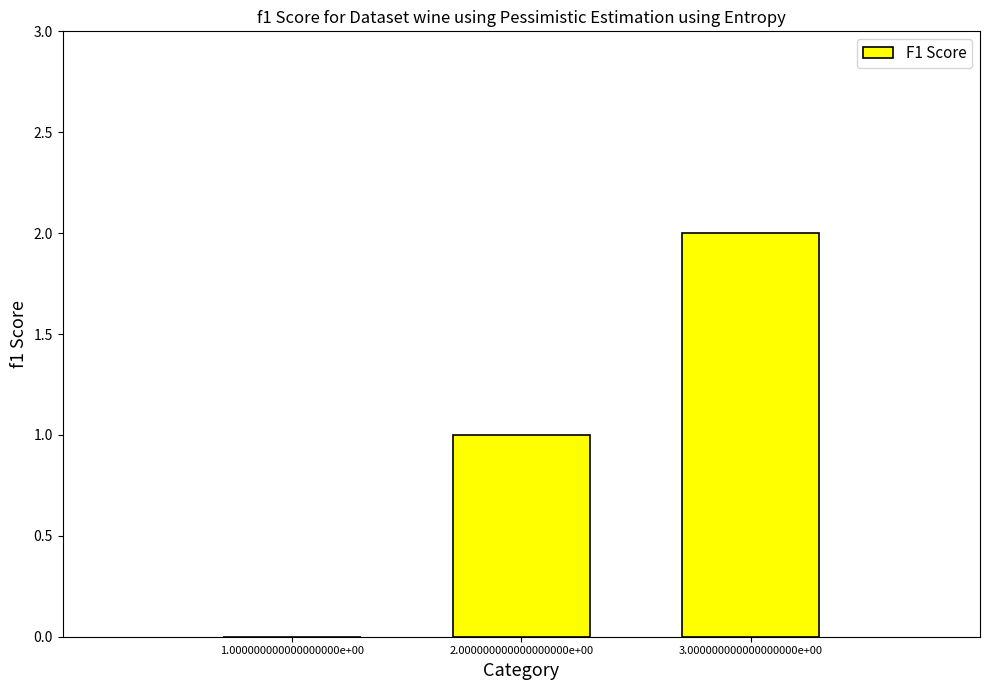

How many positive values are there?

2